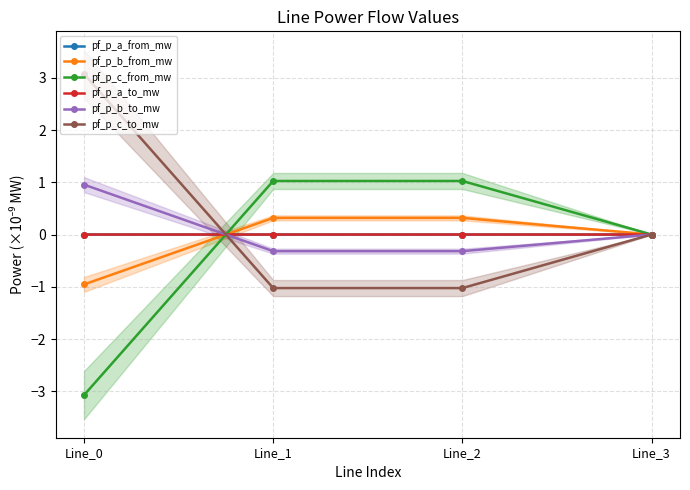

Which series has the widest spread of values?

pf_p_c_to_mw